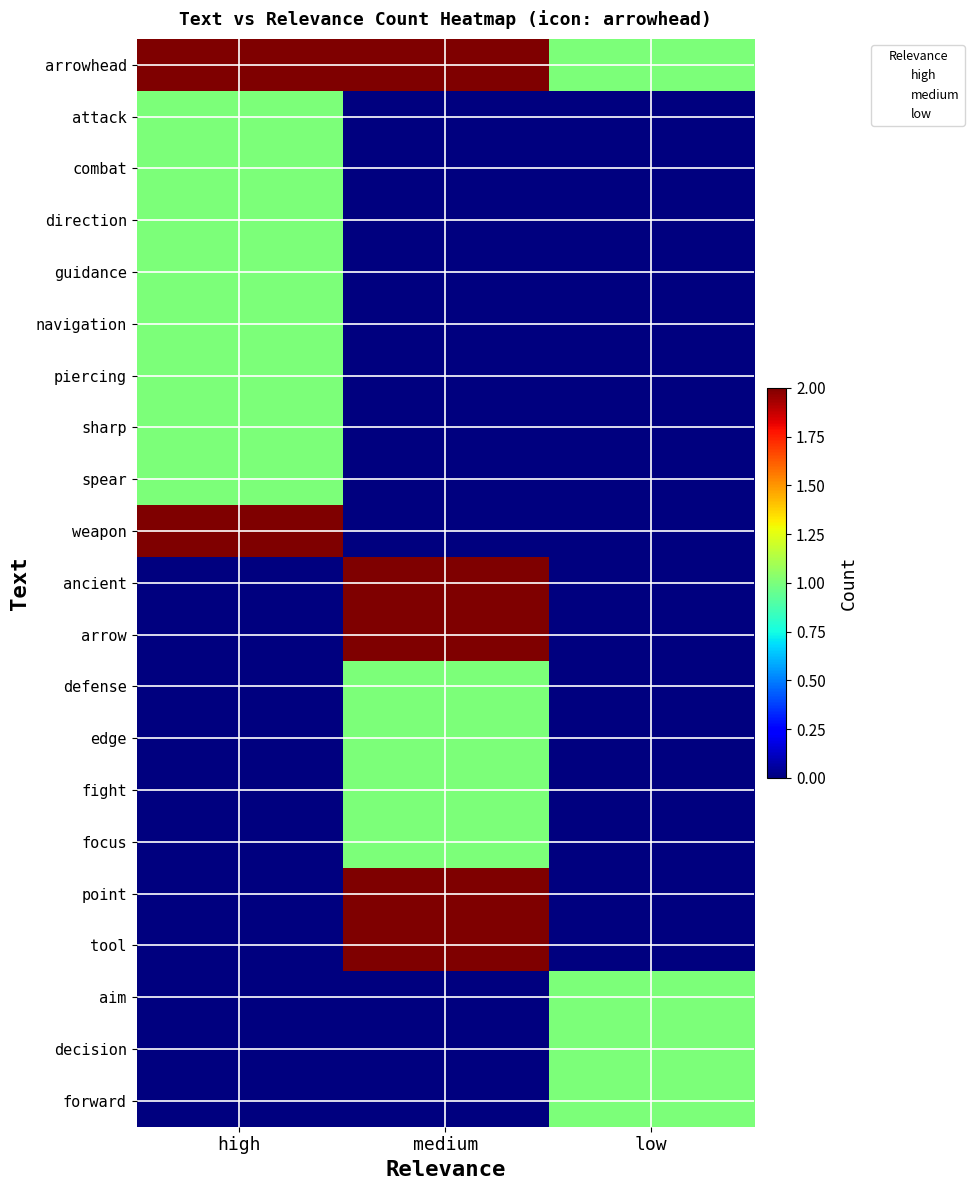

At which category is the sum across all series the highest?

medium